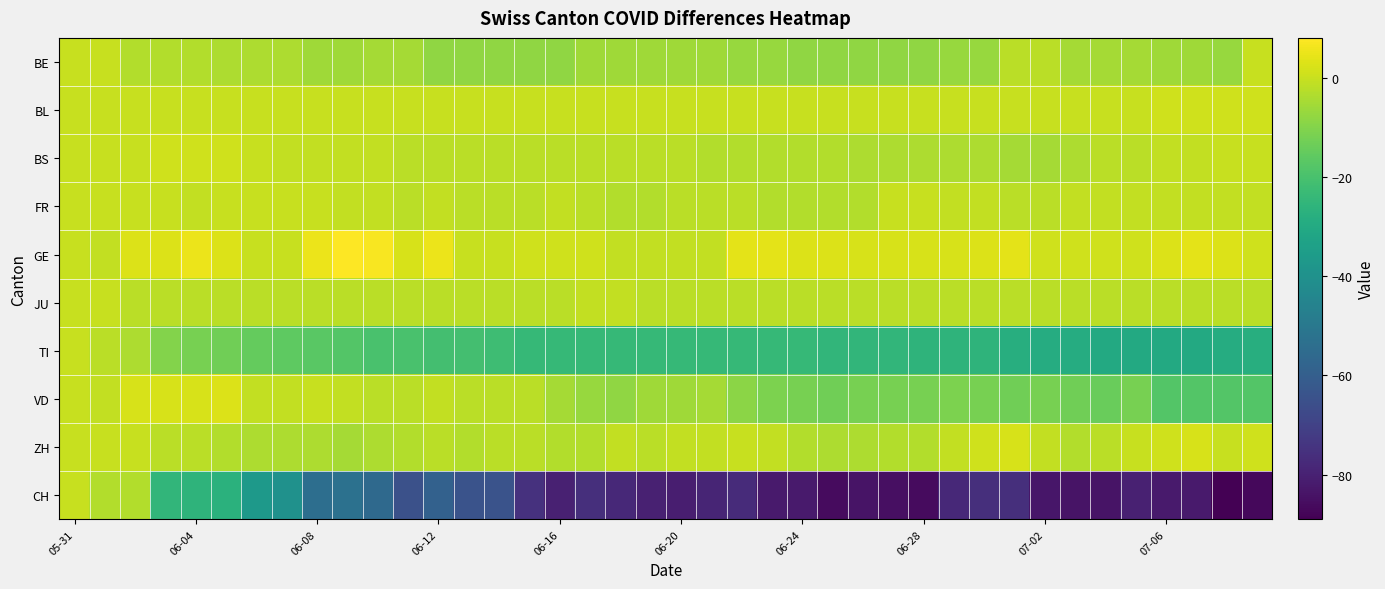

What is the maximum value shown in the chart?

8